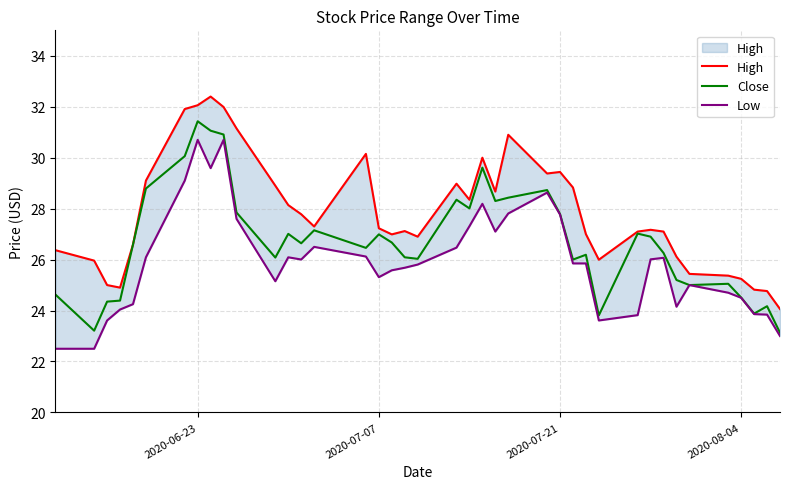

At which label does Close reach its peak?

2020-06-23